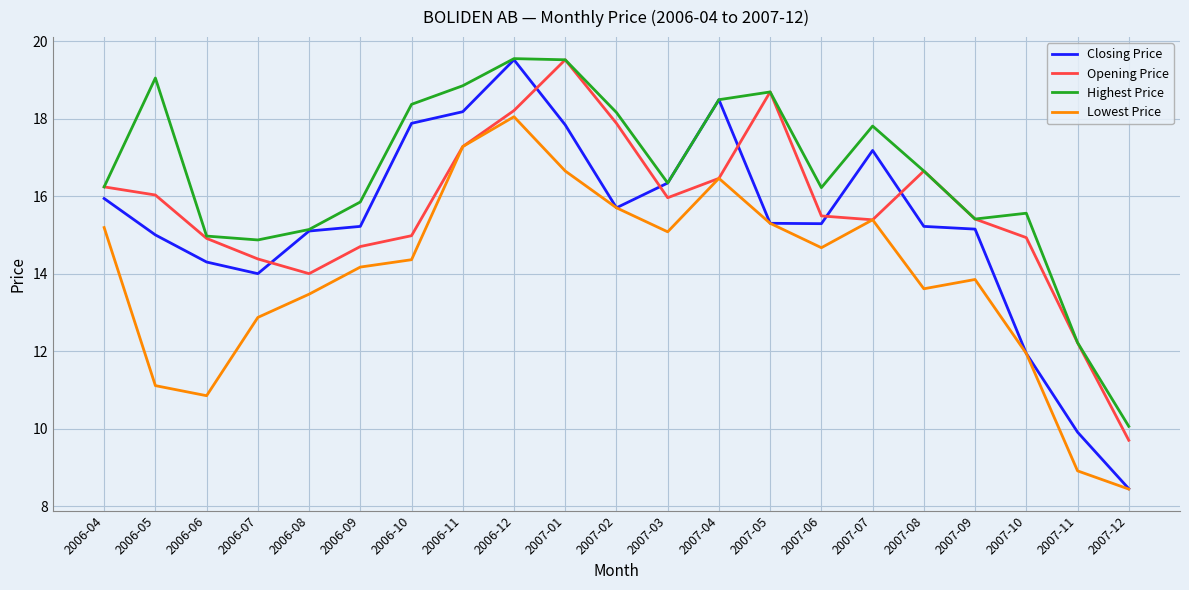

What is the sum of all Lowest Price values?

293.4